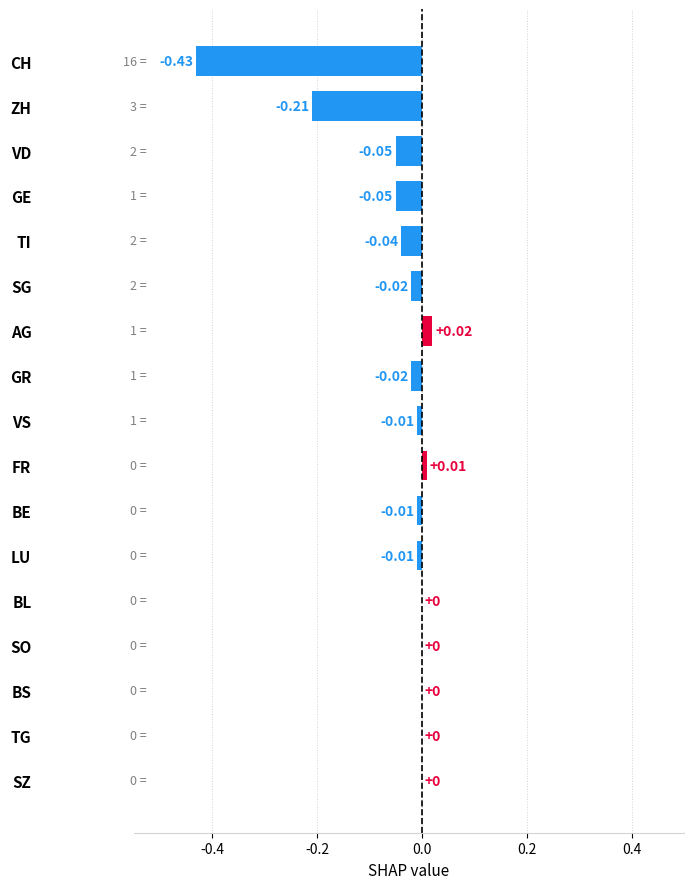

Which category has the highest value across all series?

AG